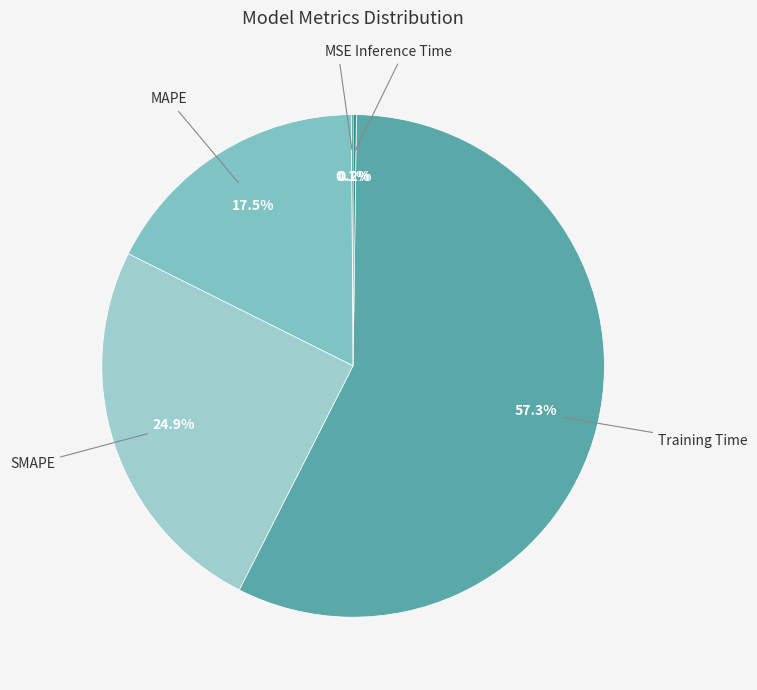

Which slice represents more than half of the pie?

Training Time